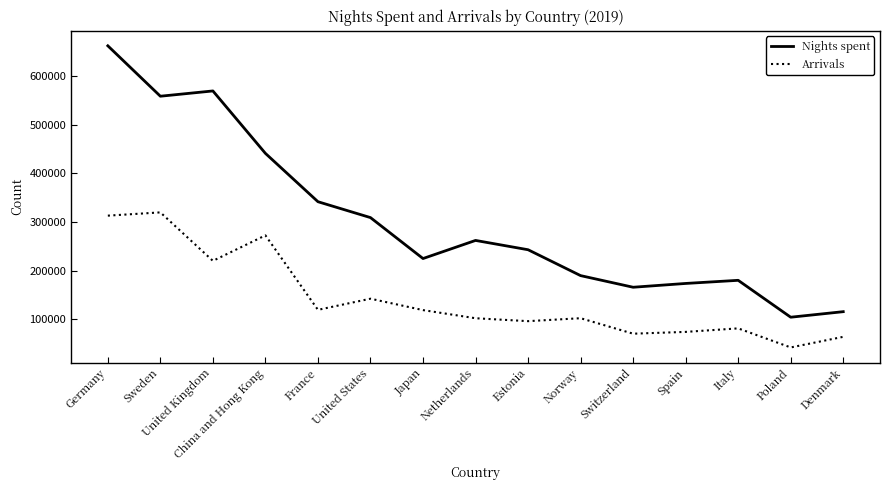

True or false: Nights spent has a value of 189938 at Norway.

True